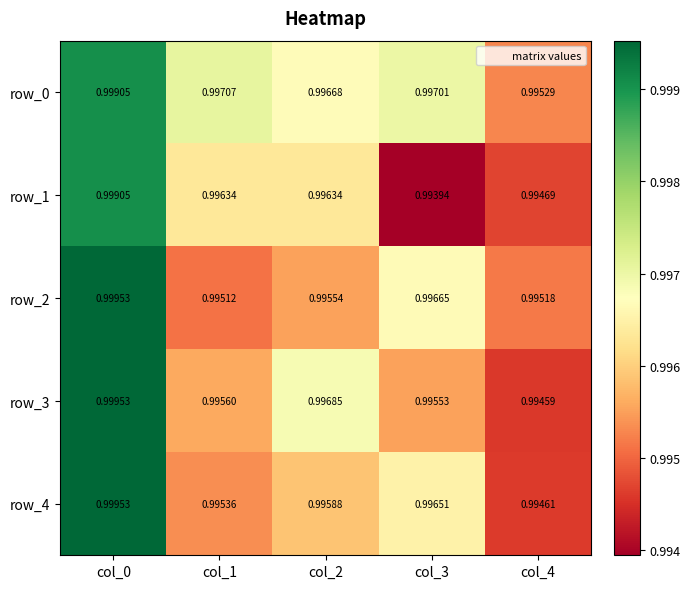

How many series are shown in this chart?

5